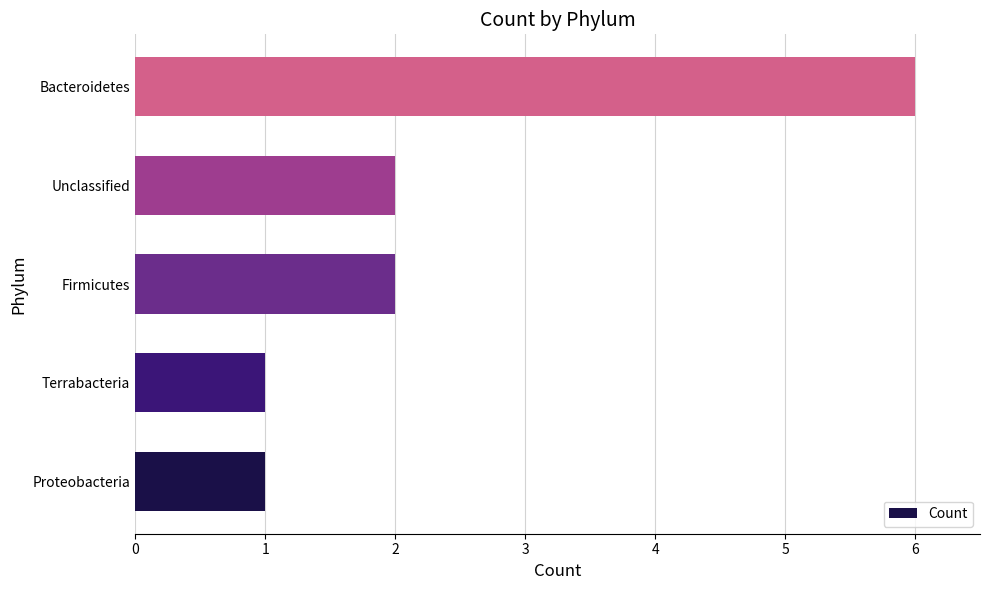

True or false: the data shows 1 at Firmicutes.

False